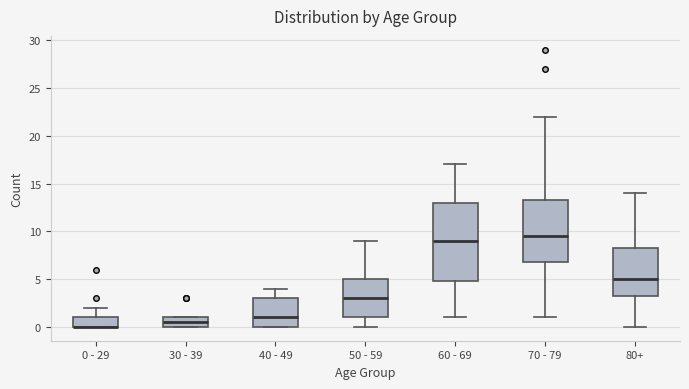

Reading left to right, read every box against the y-axis: the position of its median line, the range the box covers, and the ends of its whiskers. The values are not printed on the chart, so give them approximately, as read against the axis.

0 - 29: median 0.0 (drawn on the box's lower edge), box 0.0 to 1.0, whiskers 0.0 to 2.0
30 - 39: median 0.5, box 0.0 to 1.0, whiskers 0.0 to 1.0
40 - 49: median 1.0, box 0.0 to 3.0, whiskers 0.0 to 4.0
50 - 59: median 3.0, box 1.0 to 5.0, whiskers 0.0 to 9.0
60 - 69: median 9.0, box 5.0 to 13.0, whiskers 1.0 to 17.0
70 - 79: median 9.5, box 7.0 to 13.5, whiskers 1.0 to 22.0
80+: median 5.0, box 3.5 to 8.5, whiskers 0.0 to 14.0